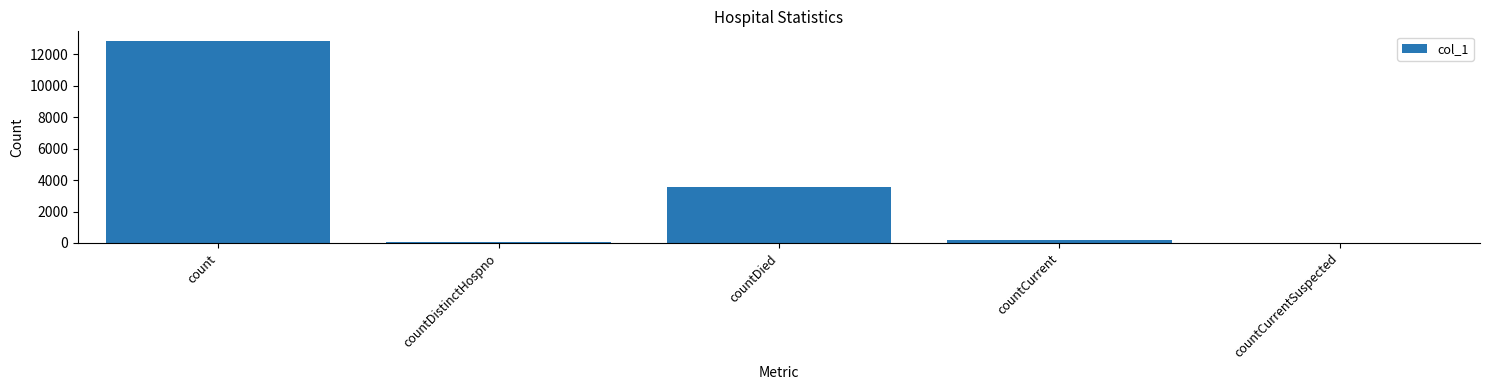

What is the maximum value shown in the chart?

12824